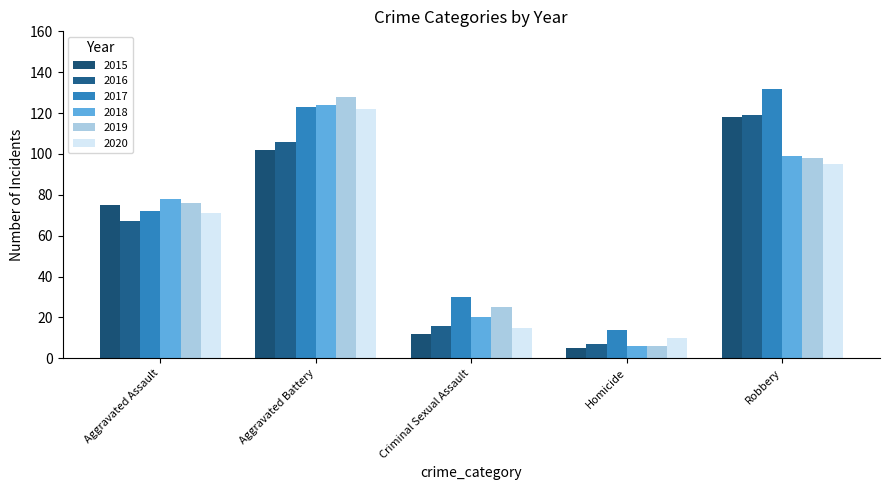

Reading left to right, what are all the values shown in this chart?

2015: 75	102	12	5	118
2016: 67	106	16	7	119
2017: 72	123	30	14	132
2018: 78	124	20	6	99
2019: 76	128	25	6	98
2020: 71	122	15	10	95